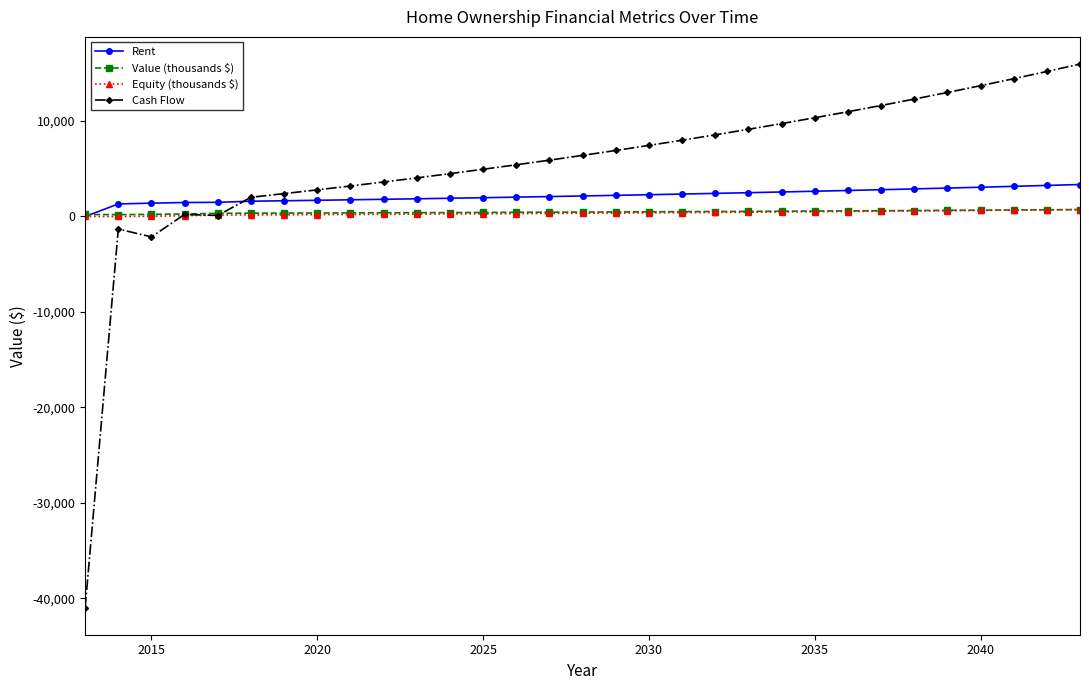

What is the smallest value displayed?

-40947.8